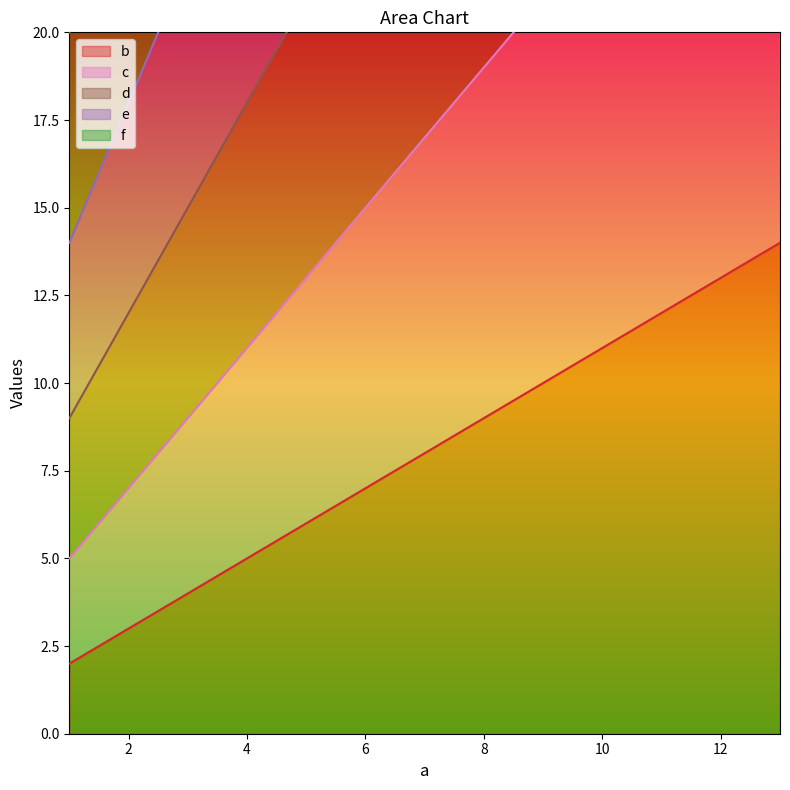

List the series in order of their peak value, lowest first.

b, c, d, e, f